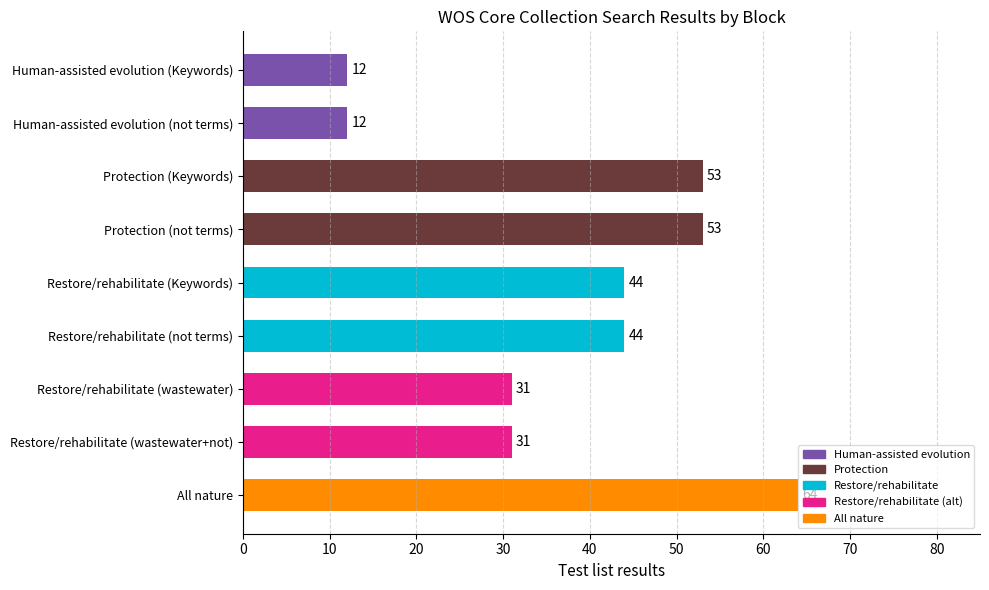

What is the minimum value shown in the chart?

12